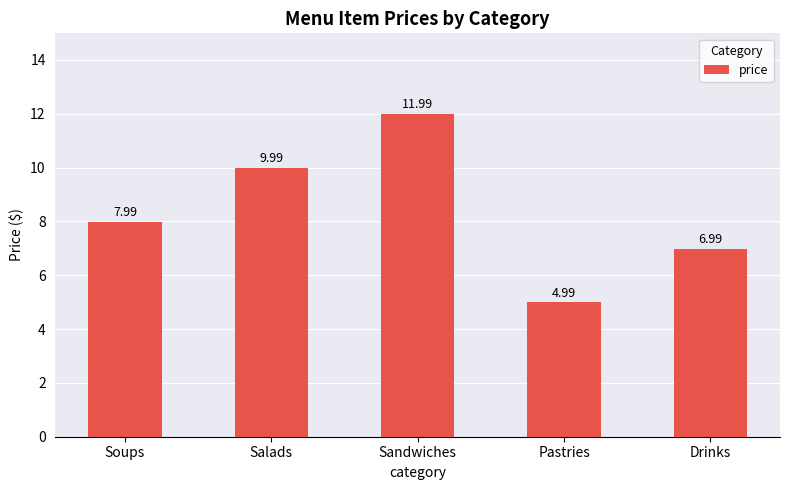

Count the values in the range 6 to 9.

2